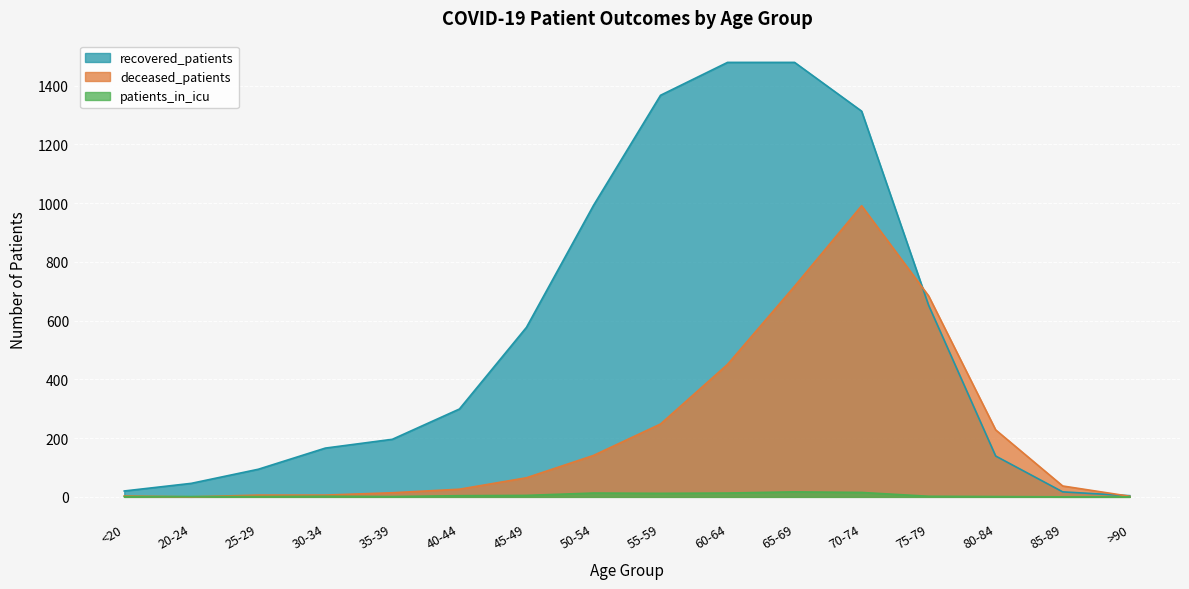

True or false: deceased_patients has a value of 1 at <20.

False